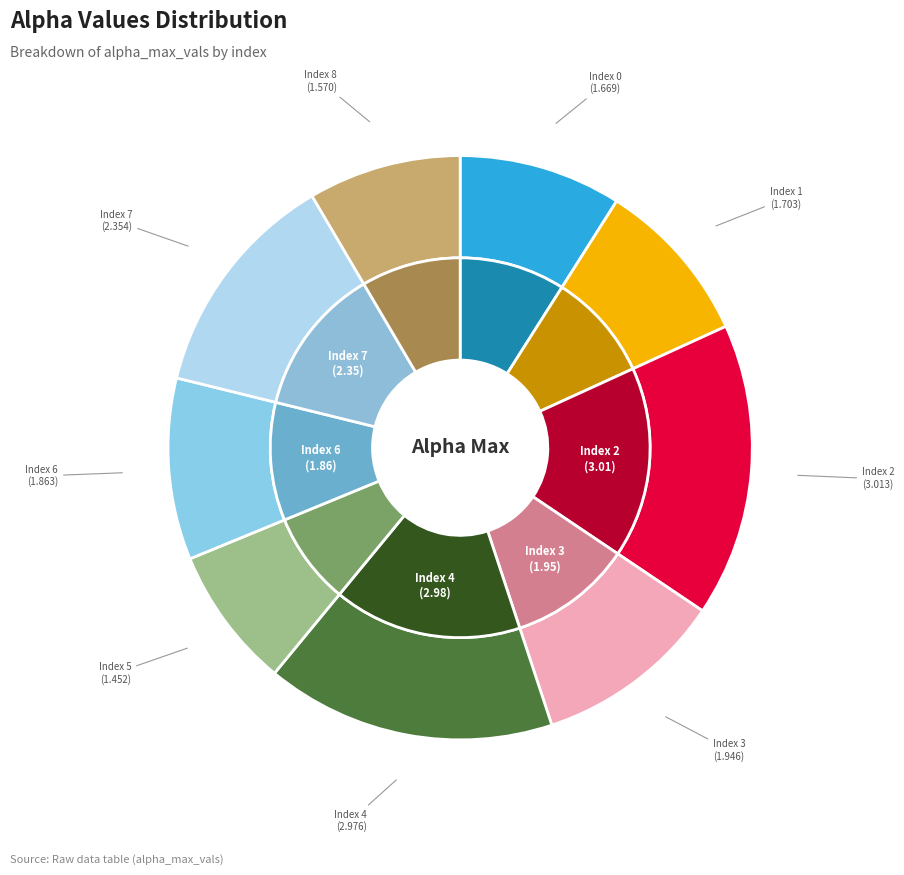

Is it true that 8 is 8% of the pie?

True